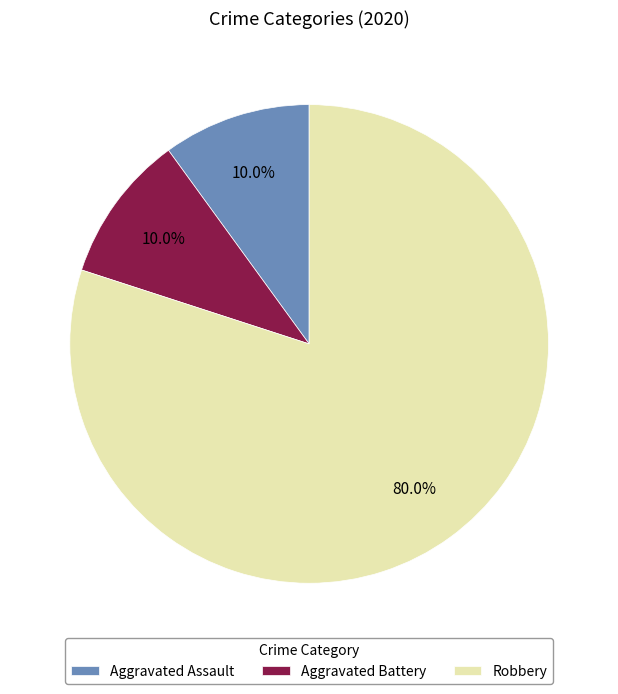

Which slice is the largest?

Robbery